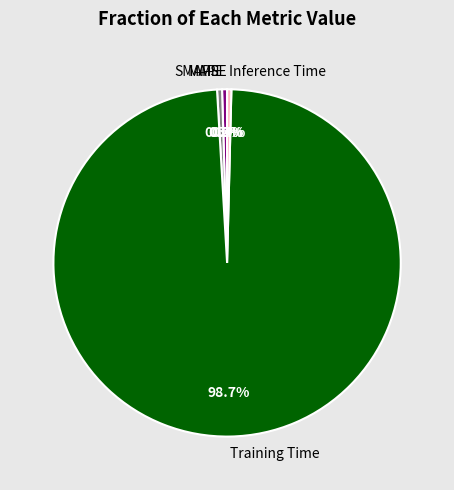

What is the total percentage of MAPE and Training Time?

99.1%